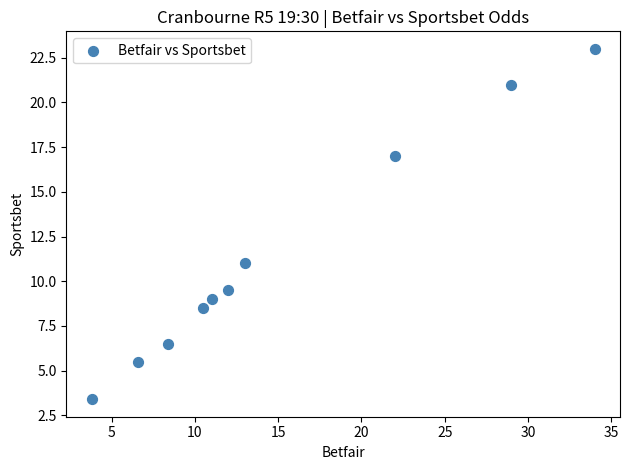

What Y value in the scatter plot is closest to 13?

11.0